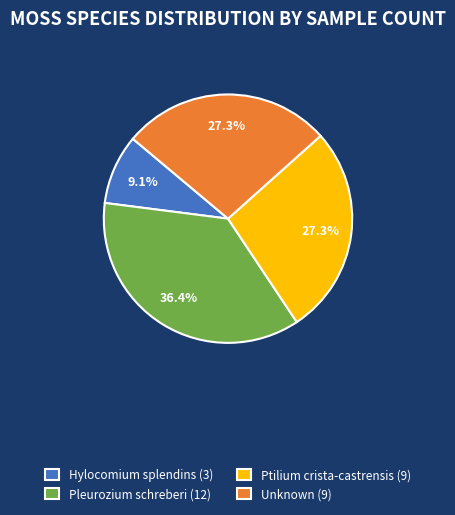

To the nearest percent, what is the difference between the Ptilium crista-castrensis and Pleurozium schreberi slice percentages?

9%